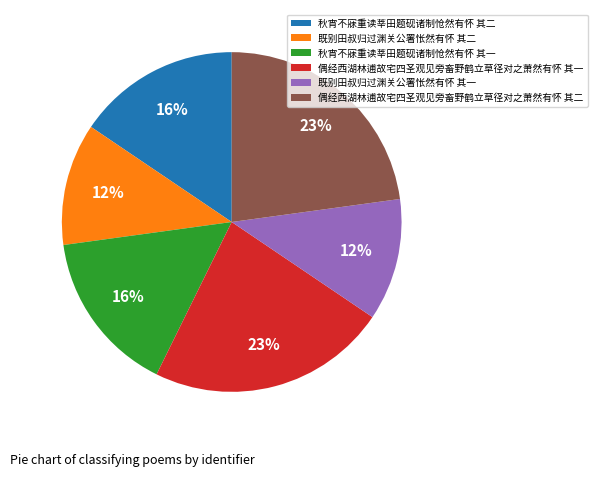

To the nearest percent, what percentage of the pie is 秋宵不寐重读莘田题砚诸制怆然有怀 其二?

16%